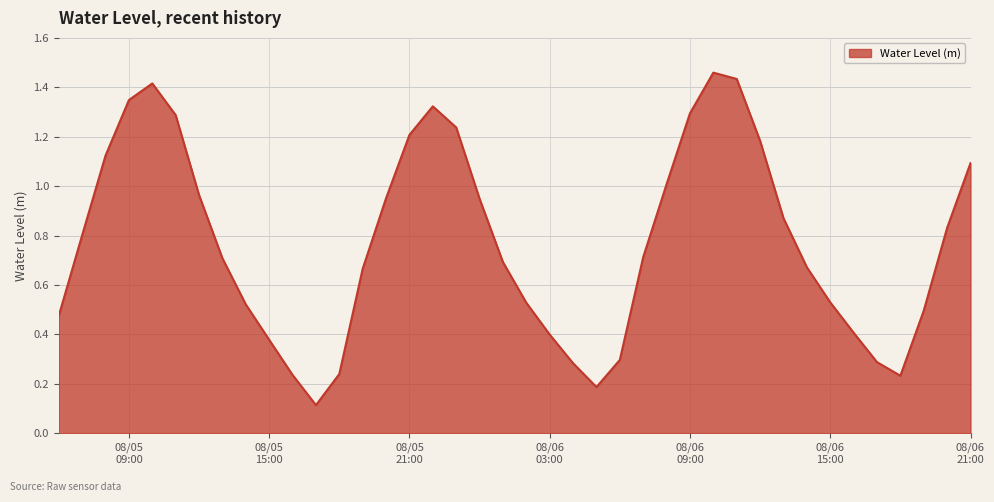

Does the chart have visible grid lines?

Yes